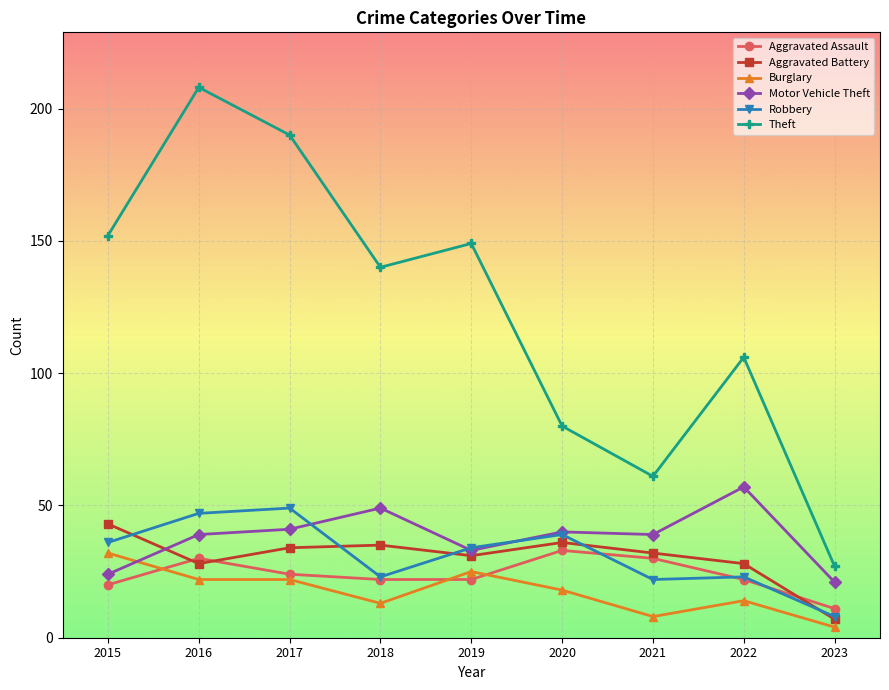

Which category has the highest value in the Aggravated Assault series?

2020